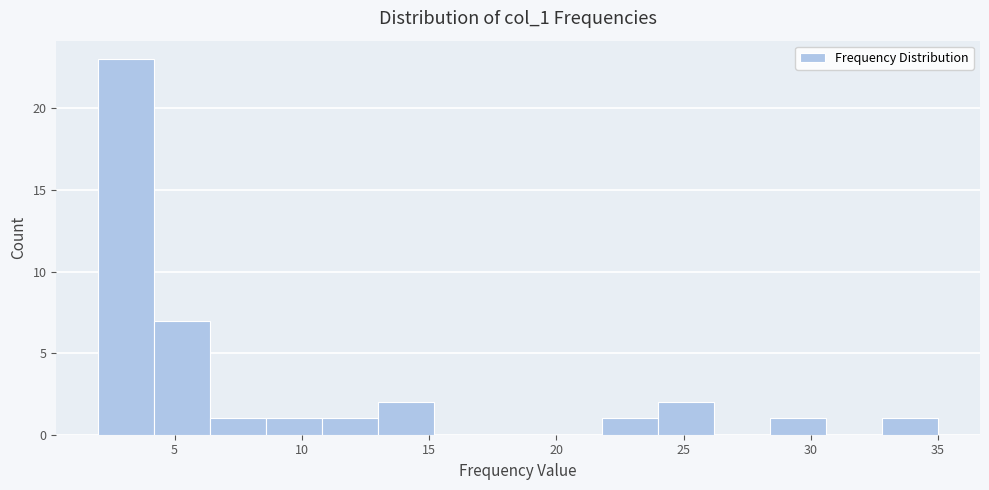

How tall is the bar that spans 8.6 to 10.8 on the x-axis? Neither the bar edges nor the heights are printed on the chart, so give them approximately, as read against the axes.

1